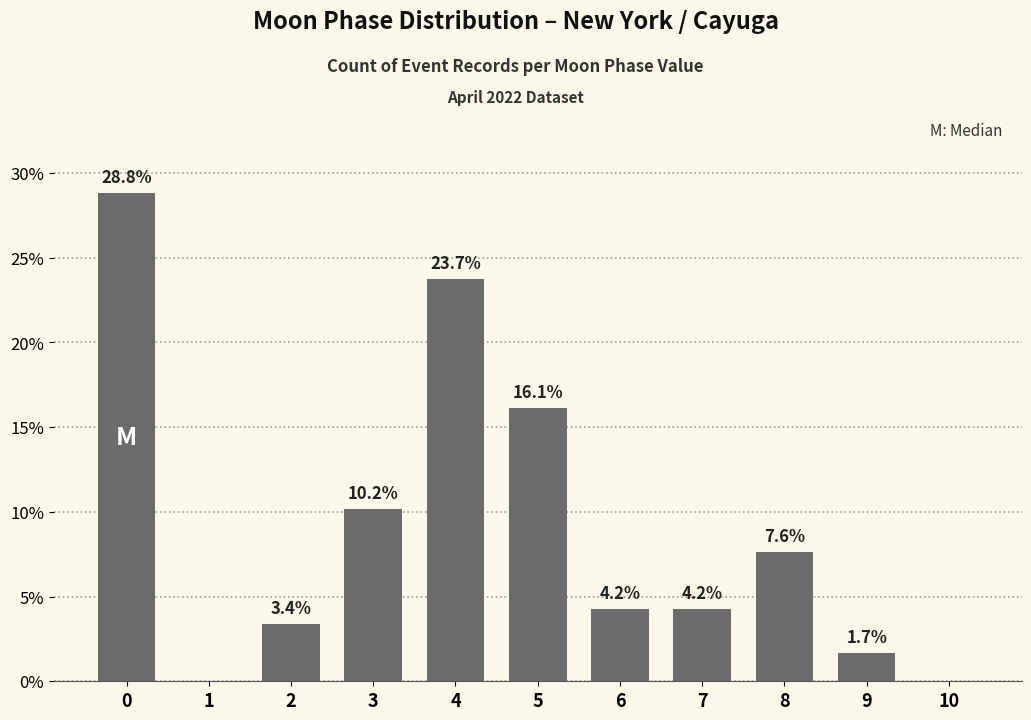

Where is the data nearest to the value 14?

5